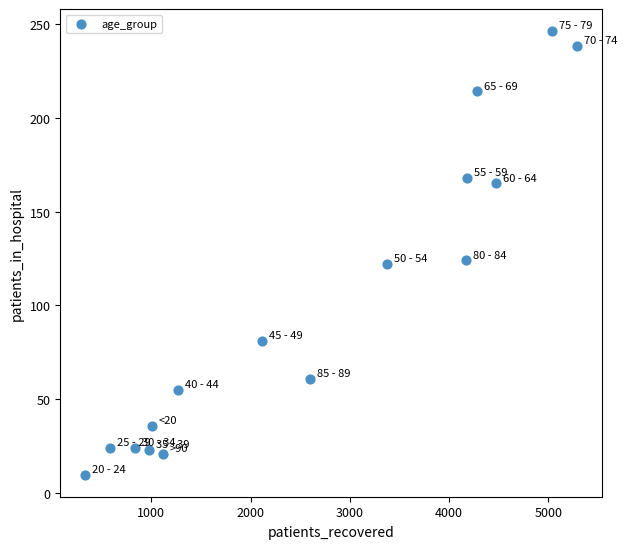

What is the range of X values (max minus min)?

4965